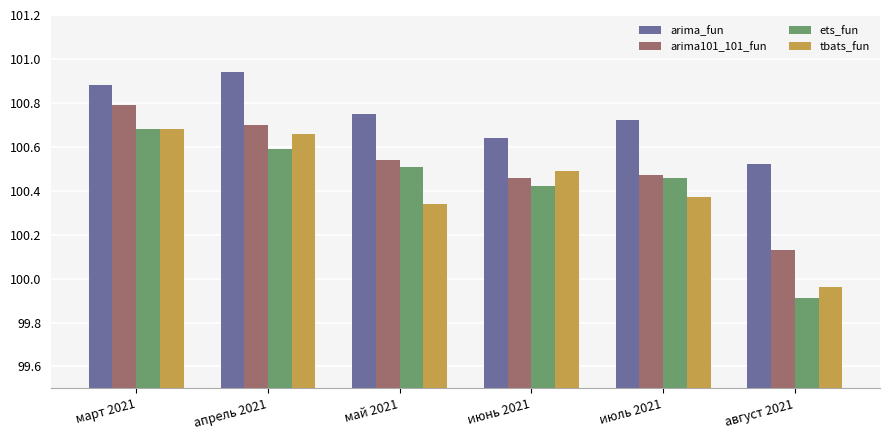

At which label does ets_fun reach its peak?

март 2021